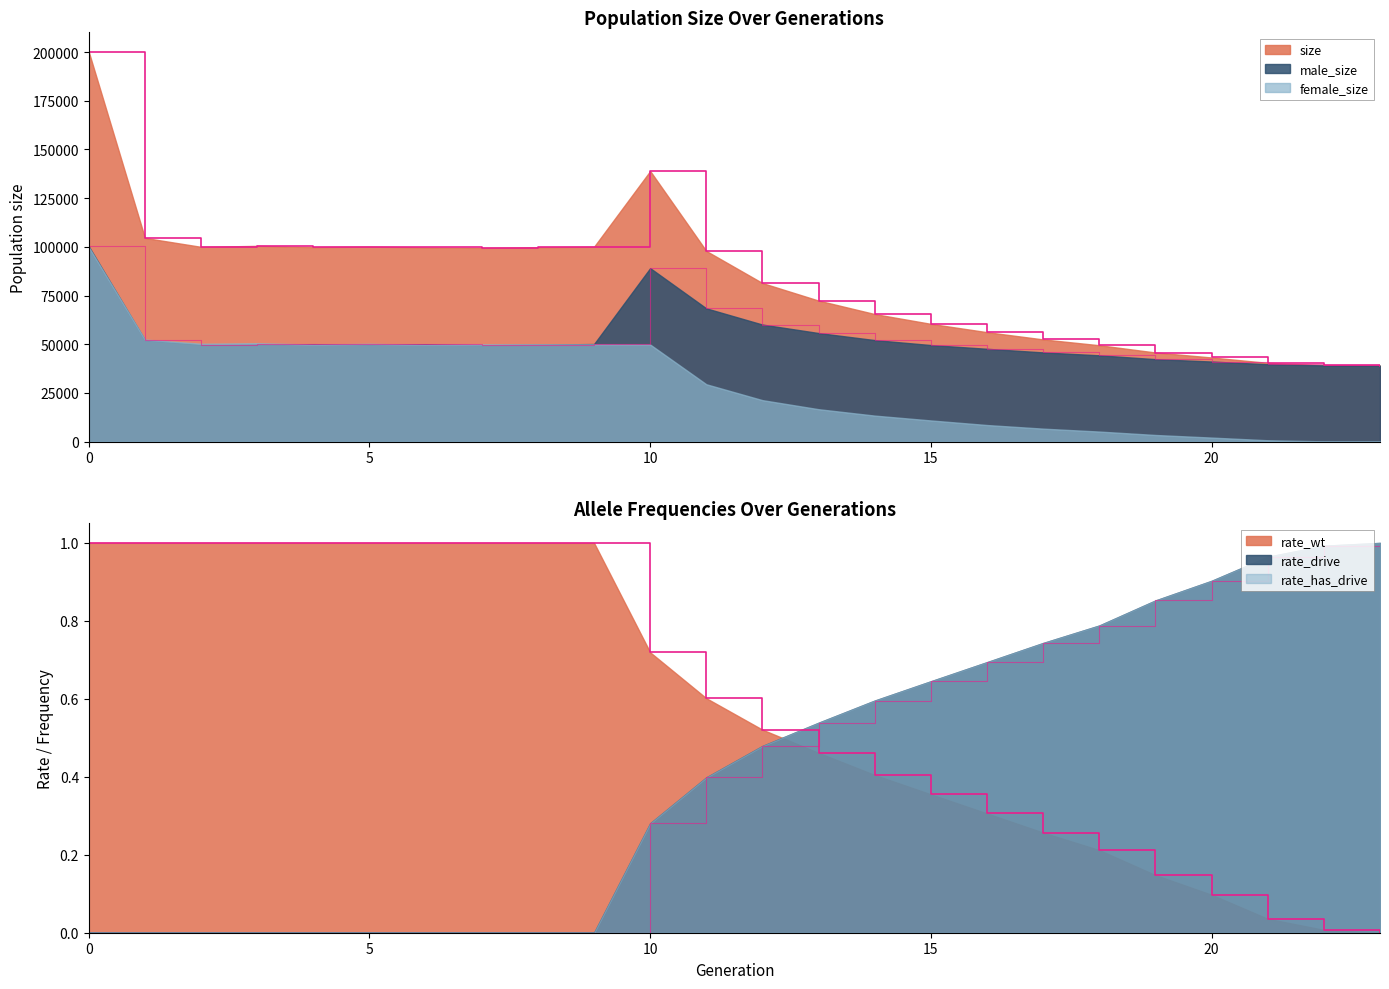

Where is the first local minimum for size?

2